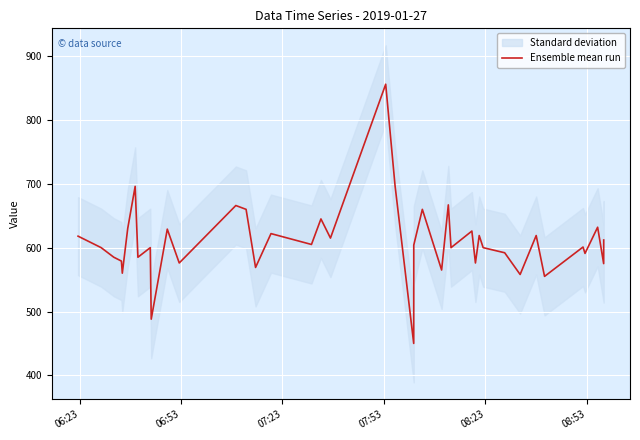

What is the average value?

610